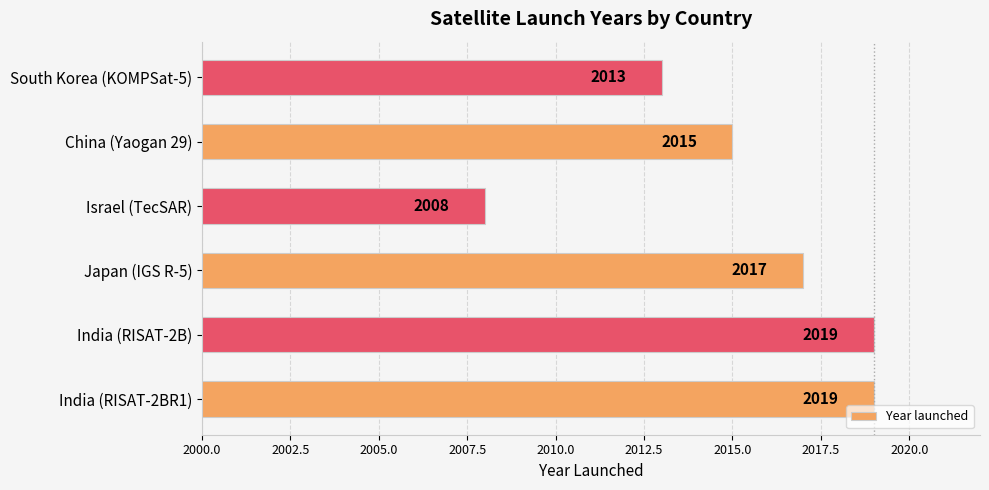

Does the chart contain any negative values?

No